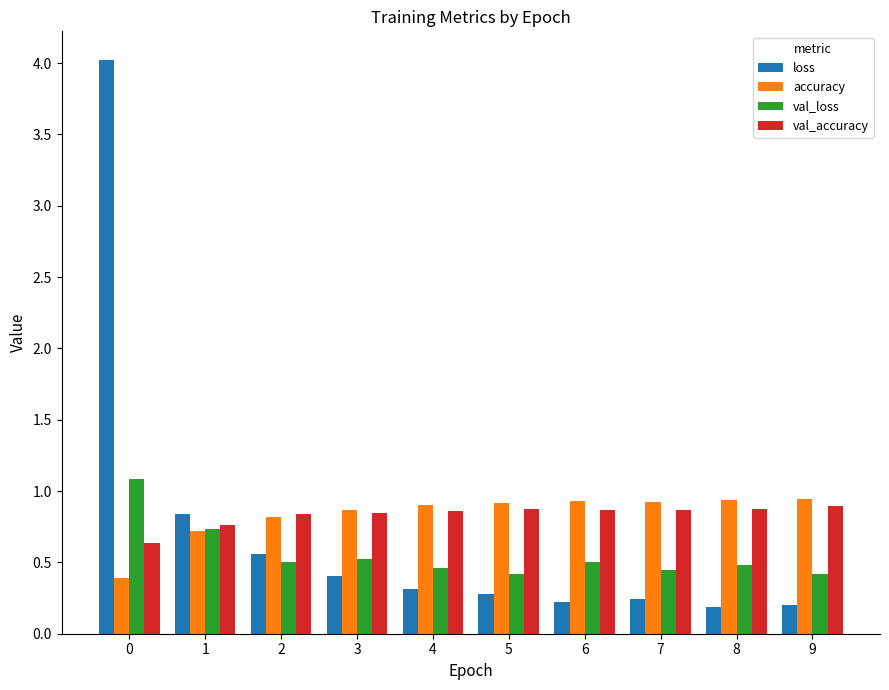

The value of accuracy at 7 is 0.9. True or false?

True